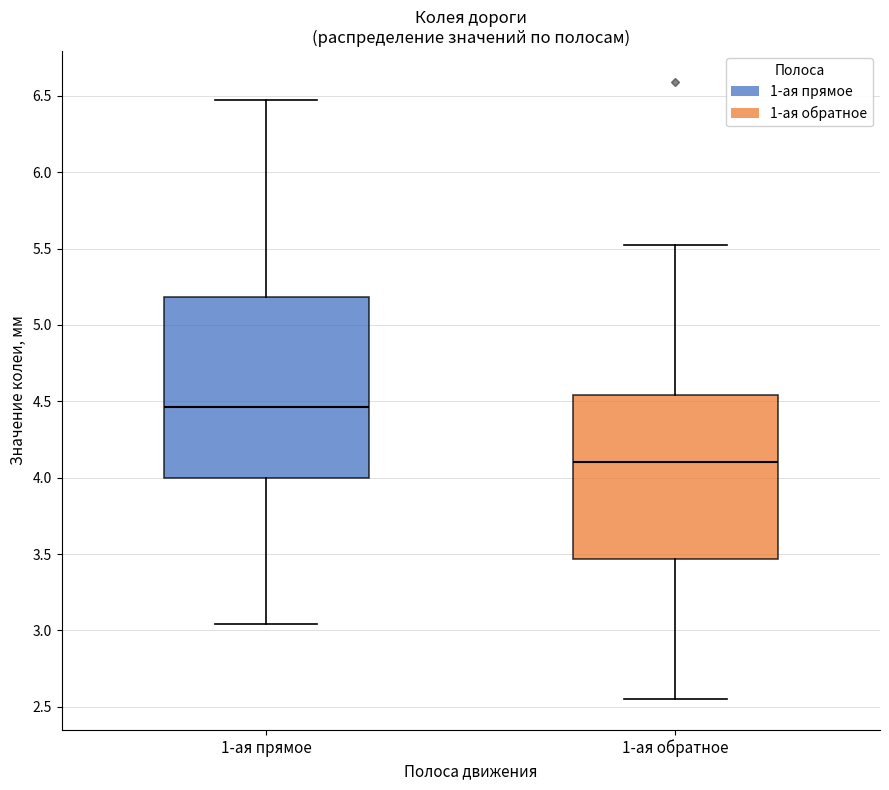

Reading left to right, read every box against the y-axis: the position of its median line, the range the box covers, and the ends of its whiskers. The values are not printed on the chart, so give them approximately, as read against the axis.

1-ая прямое: median 4.45, box 4.00 to 5.20, whiskers 3.05 to 6.45
1-ая обратное: median 4.10, box 3.45 to 4.55, whiskers 2.55 to 5.50